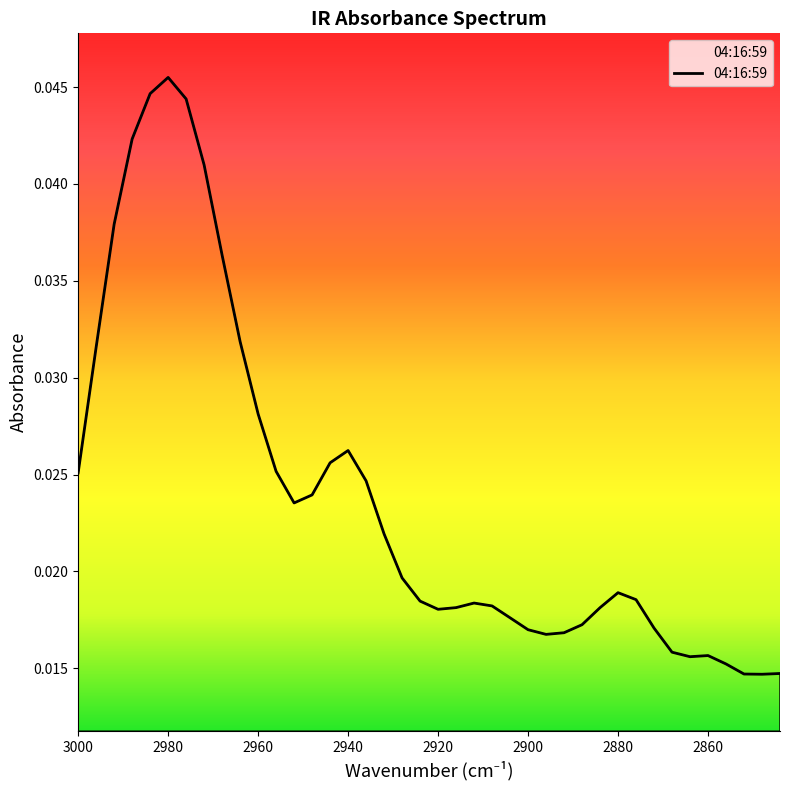

Count the number of data series in this chart.

1